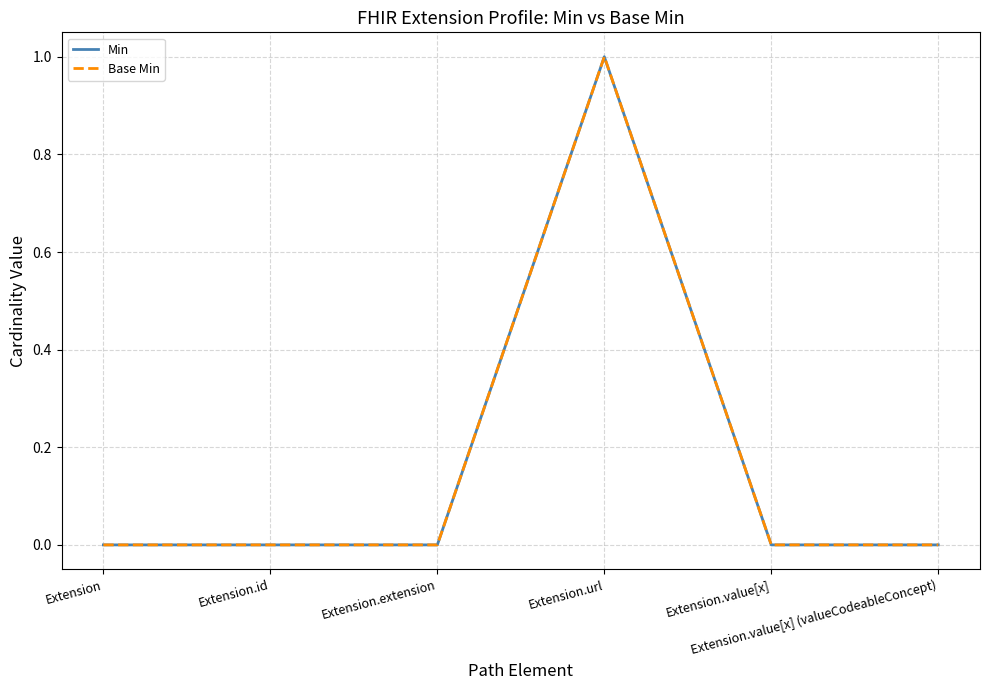

What is the total value across all series at Extension.url?

2